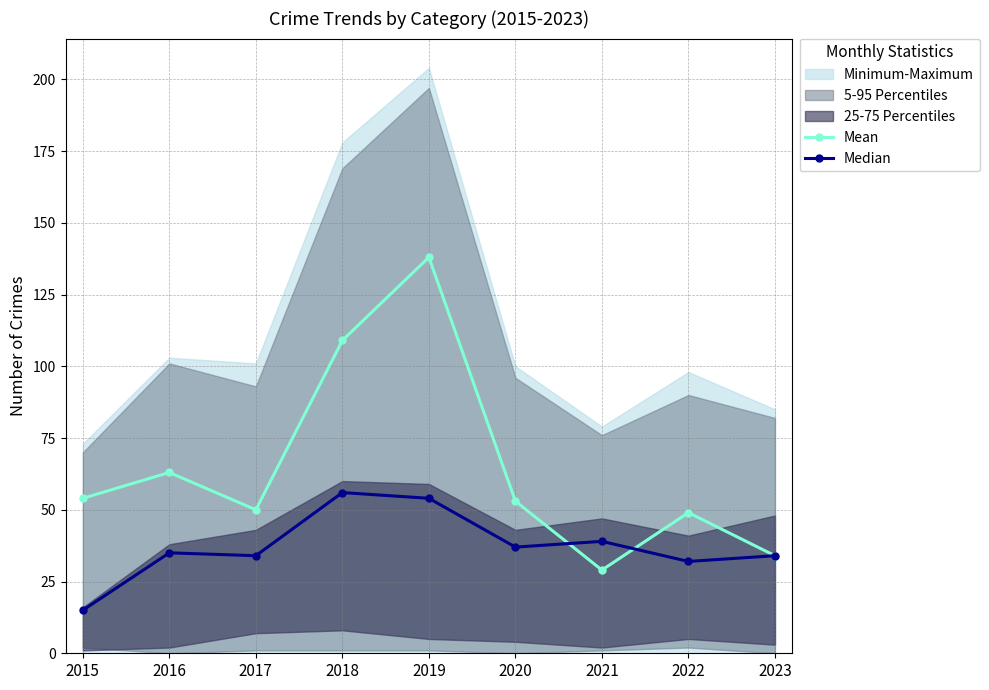

How many data points in Mean are above 53?

4